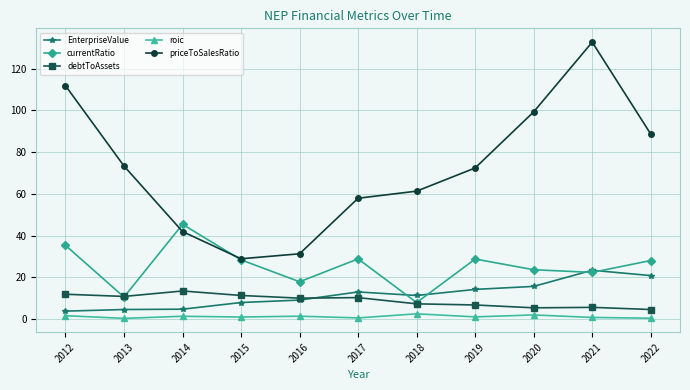

Between 2014 and 2021, which series saw the biggest shift?

priceToSalesRatio